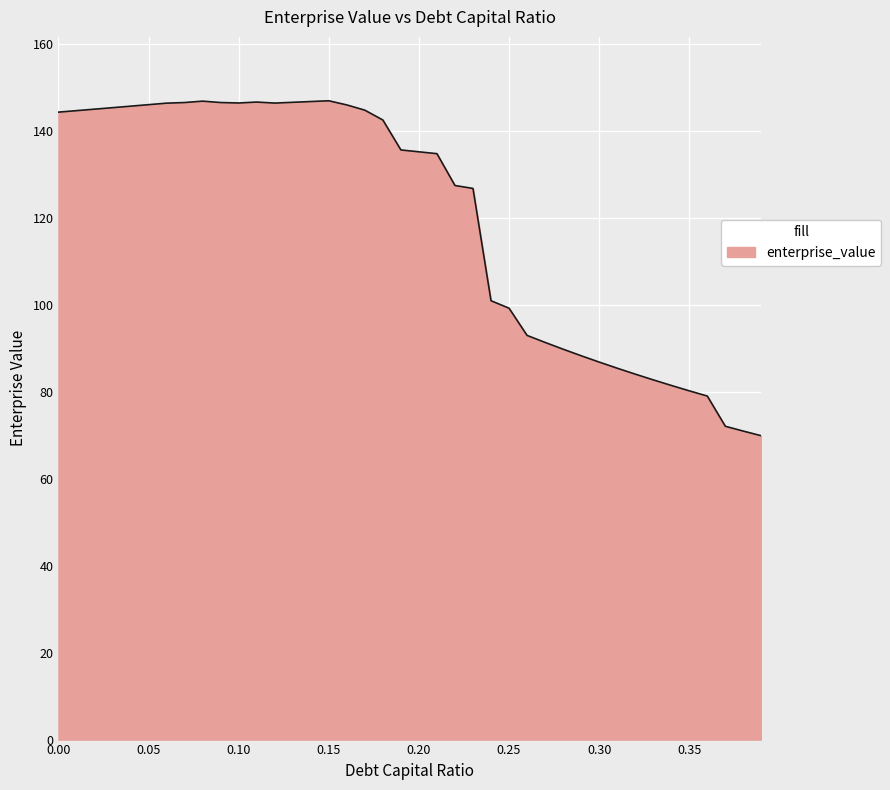

What is the minimum value shown in the chart?

69.9